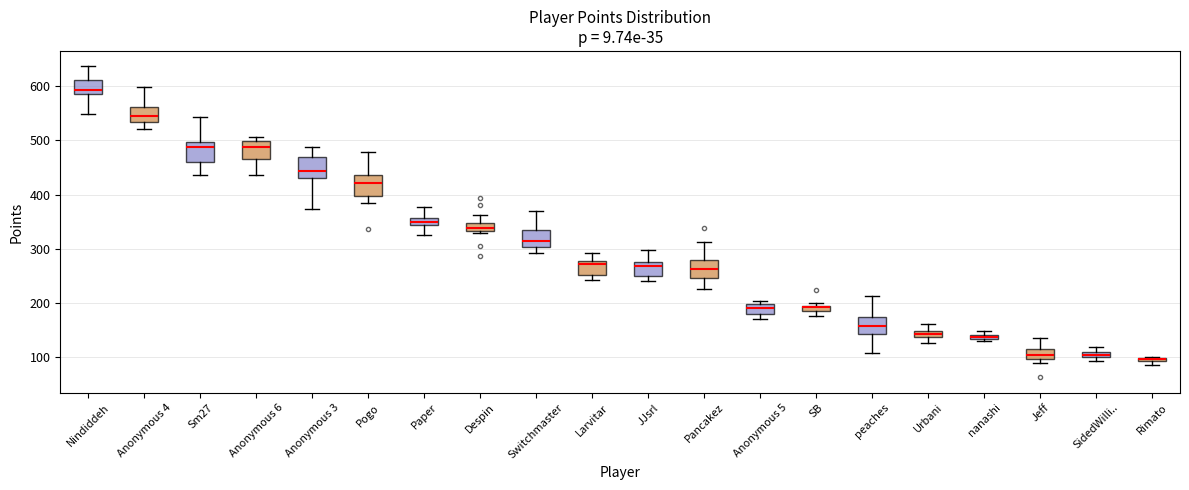

Where is the lower edge of the box for Sm27 on the y-axis? The values are not printed on the chart, so give them approximately, as read against the axis.

460